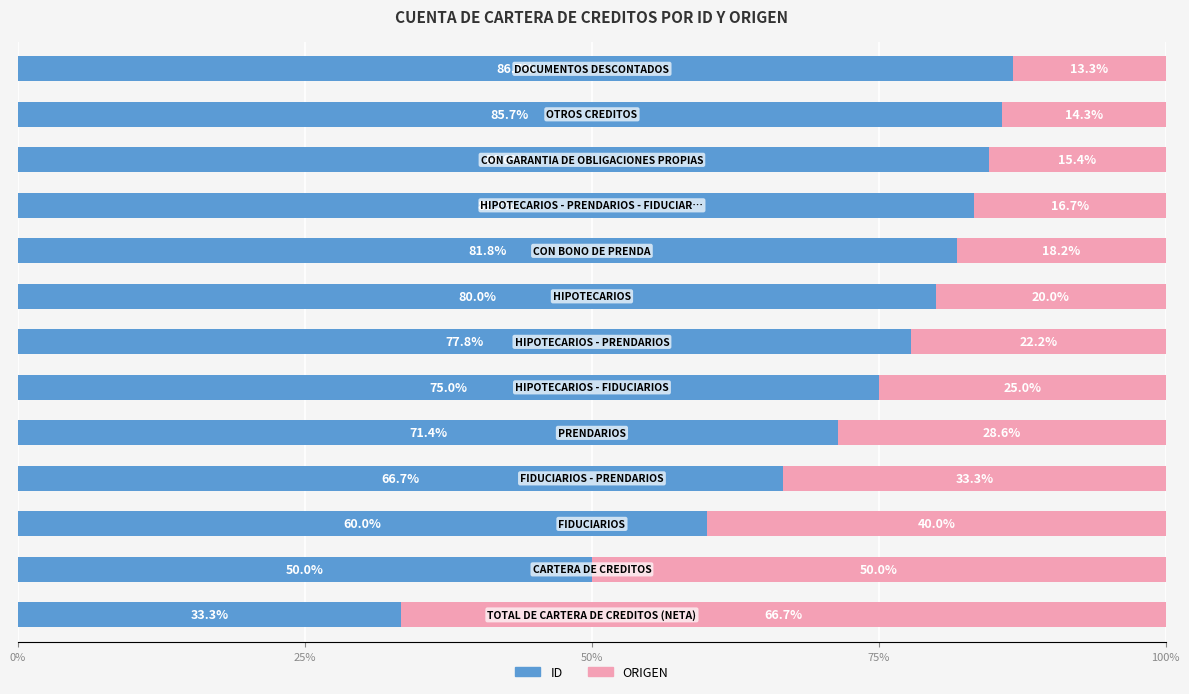

What is the average value of the ID series?

72.0